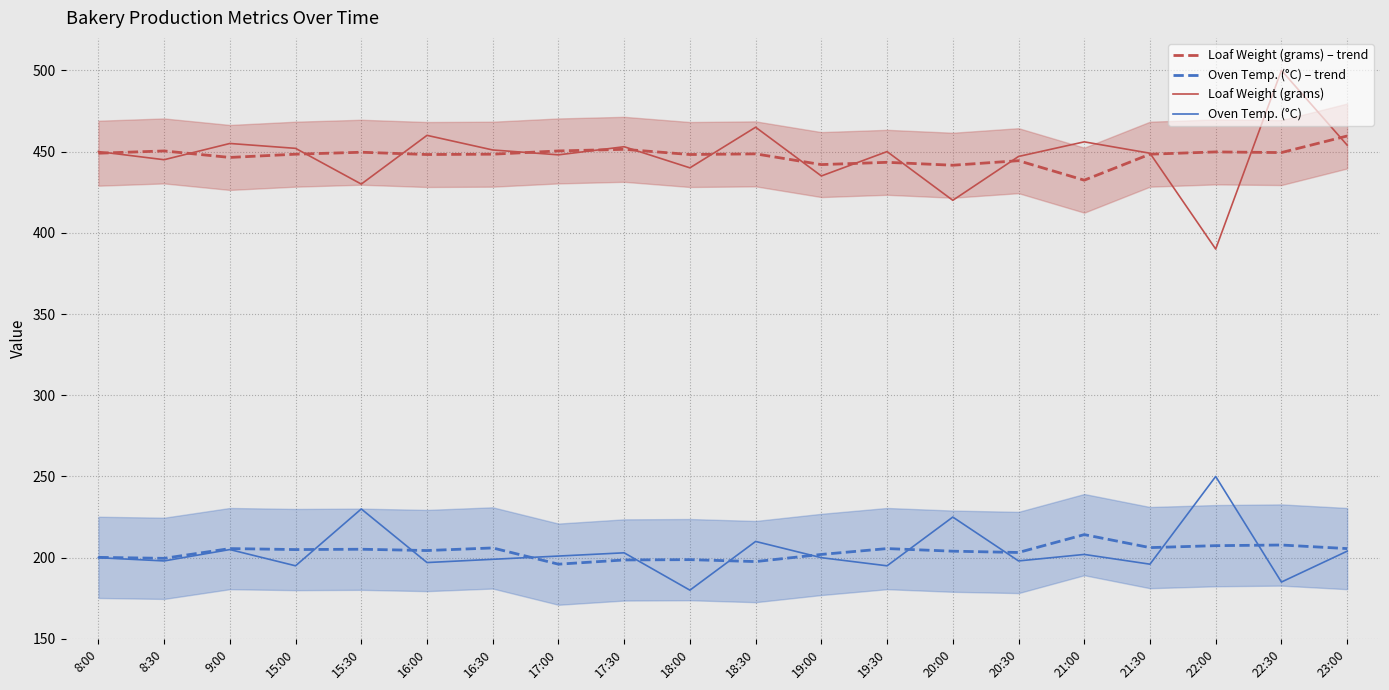

What position from the left is 15:30?

5